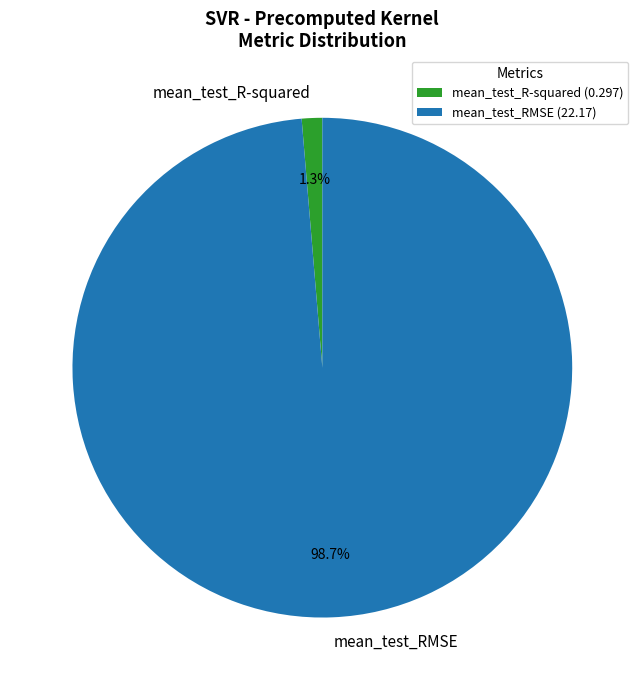

What percentage is NOT represented by mean_test_RMSE?

1.3%